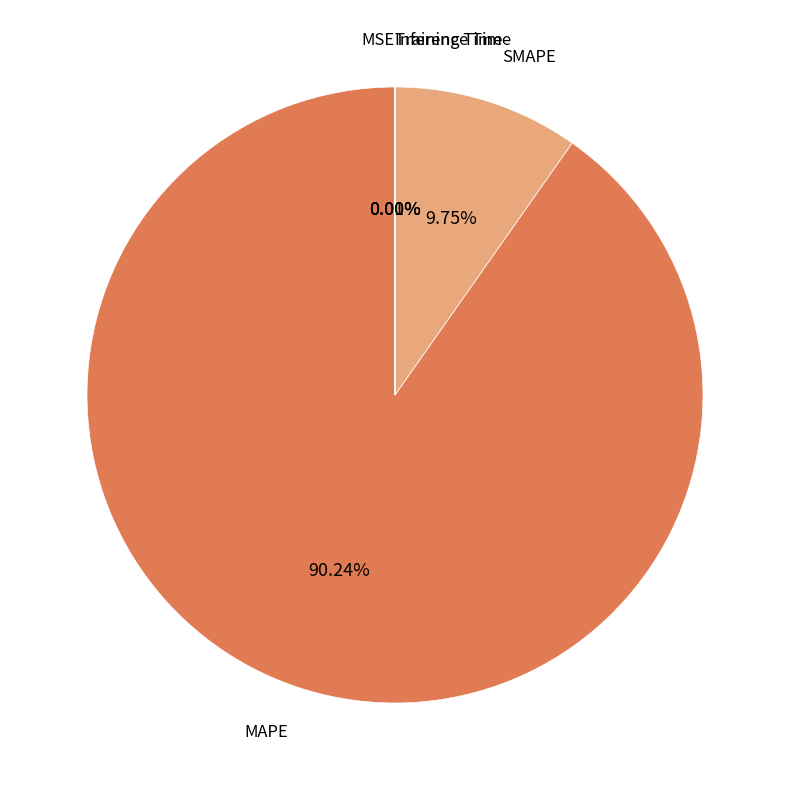

To the nearest percent, what is the difference between the largest and smallest slice percentages?

90%